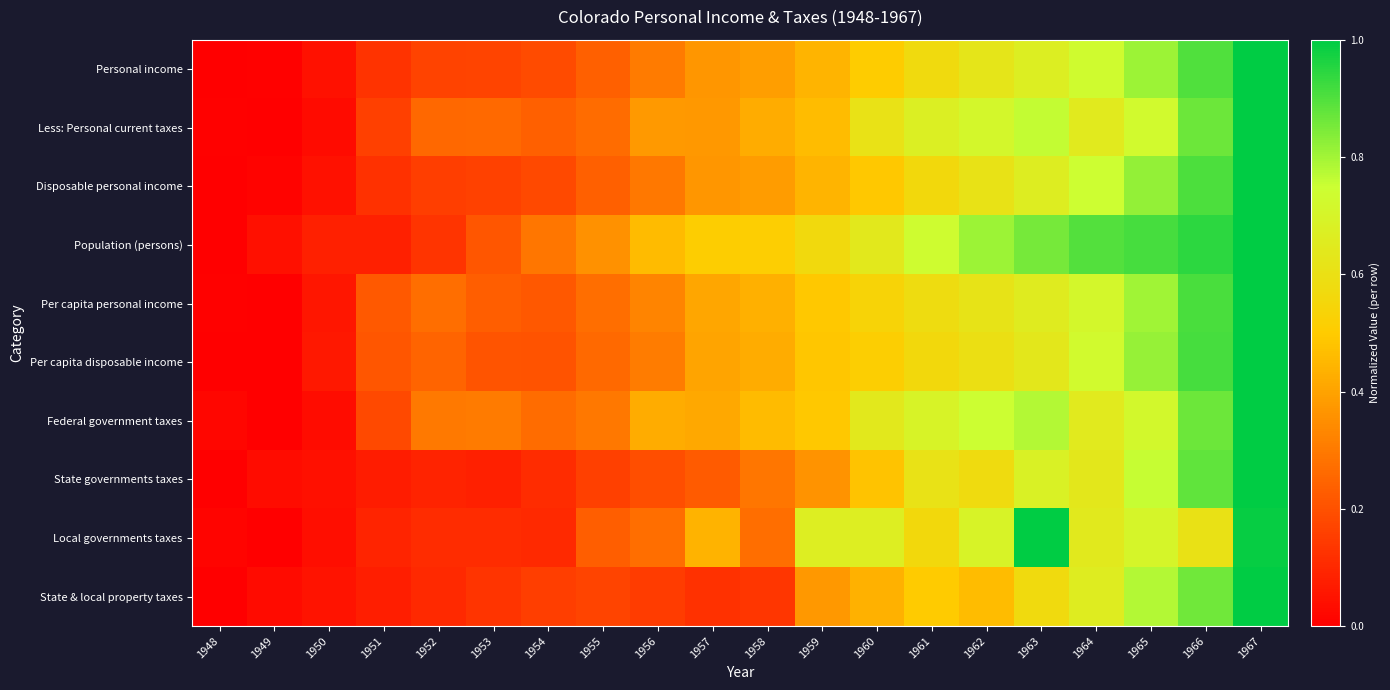

Reading right to left, transcribe all the data shown in this chart.

Personal income: 1967=1.0	1966=0.9	1965=0.8	1964=0.7	1963=0.7	1962=0.6	1961=0.6	1960=0.5	1959=0.4	1958=0.4	1957=0.4	1956=0.3	1955=0.2	1954=0.2	1953=0.2	1952=0.2	1951=0.1	1950=0.0	1949=0.0	1948=0.0
Less: Personal current taxes: 1967=1.0	1966=0.9	1965=0.7	1964=0.6	1963=0.8	1962=0.7	1961=0.7	1960=0.6	1959=0.5	1958=0.4	1957=0.4	1956=0.4	1955=0.3	1954=0.2	1953=0.3	1952=0.3	1951=0.2	1950=0.0	1949=0.0	1948=0.0
Disposable personal income: 1967=1.0	1966=0.9	1965=0.8	1964=0.7	1963=0.7	1962=0.6	1961=0.6	1960=0.5	1959=0.4	1958=0.4	1957=0.4	1956=0.3	1955=0.2	1954=0.2	1953=0.2	1952=0.2	1951=0.1	1950=0.0	1949=0.0	1948=0.0
Population (persons): 1967=1.0	1966=0.9	1965=0.9	1964=0.9	1963=0.9	1962=0.8	1961=0.7	1960=0.6	1959=0.6	1958=0.5	1957=0.5	1956=0.5	1955=0.4	1954=0.3	1953=0.2	1952=0.1	1951=0.1	1950=0.1	1949=0.0	1948=0.0
Per capita personal income: 1967=1.0	1966=0.9	1965=0.8	1964=0.7	1963=0.7	1962=0.6	1961=0.6	1960=0.5	1959=0.5	1958=0.4	1957=0.4	1956=0.3	1955=0.3	1954=0.2	1953=0.2	1952=0.3	1951=0.2	1950=0.1	1949=0.0	1948=0.0
Per capita disposable income: 1967=1.0	1966=0.9	1965=0.8	1964=0.7	1963=0.6	1962=0.6	1961=0.6	1960=0.5	1959=0.5	1958=0.4	1957=0.4	1956=0.3	1955=0.3	1954=0.2	1953=0.2	1952=0.2	1951=0.2	1950=0.1	1949=0.0	1948=0.0
Federal government taxes: 1967=1.0	1966=0.9	1965=0.7	1964=0.6	1963=0.8	1962=0.7	1961=0.7	1960=0.6	1959=0.5	1958=0.5	1957=0.4	1956=0.4	1955=0.3	1954=0.3	1953=0.3	1952=0.3	1951=0.2	1950=0.0	1949=0.0	1948=0.0
State governments taxes: 1967=1.0	1966=0.9	1965=0.8	1964=0.6	1963=0.7	1962=0.6	1961=0.6	1960=0.5	1959=0.4	1958=0.3	1957=0.2	1956=0.2	1955=0.2	1954=0.1	1953=0.1	1952=0.1	1951=0.1	1950=0.0	1949=0.0	1948=0.0
Local governments taxes: 1967=1.0	1966=0.6	1965=0.7	1964=0.6	1963=1.0	1962=0.7	1961=0.6	1960=0.7	1959=0.7	1958=0.3	1957=0.4	1956=0.3	1955=0.2	1954=0.1	1953=0.1	1952=0.1	1951=0.1	1950=0.0	1949=0.0	1948=0.0
State & local property taxes: 1967=1.0	1966=0.9	1965=0.8	1964=0.7	1963=0.6	1962=0.5	1961=0.5	1960=0.4	1959=0.4	1958=0.1	1957=0.1	1956=0.2	1955=0.2	1954=0.2	1953=0.1	1952=0.1	1951=0.1	1950=0.1	1949=0.0	1948=0.0